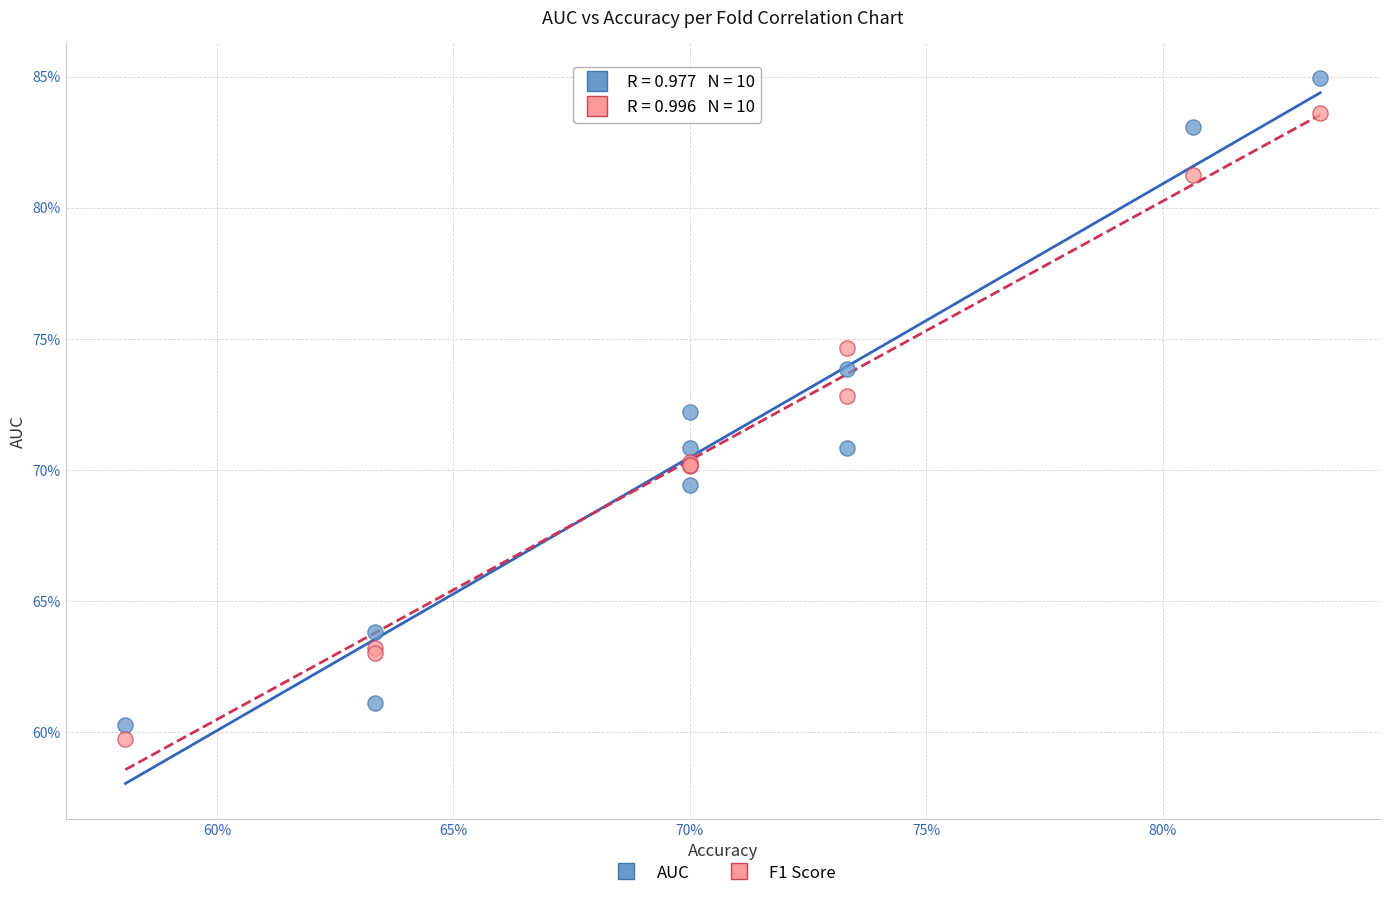

What are all the series names shown in the legend?

AUC, F1 Score